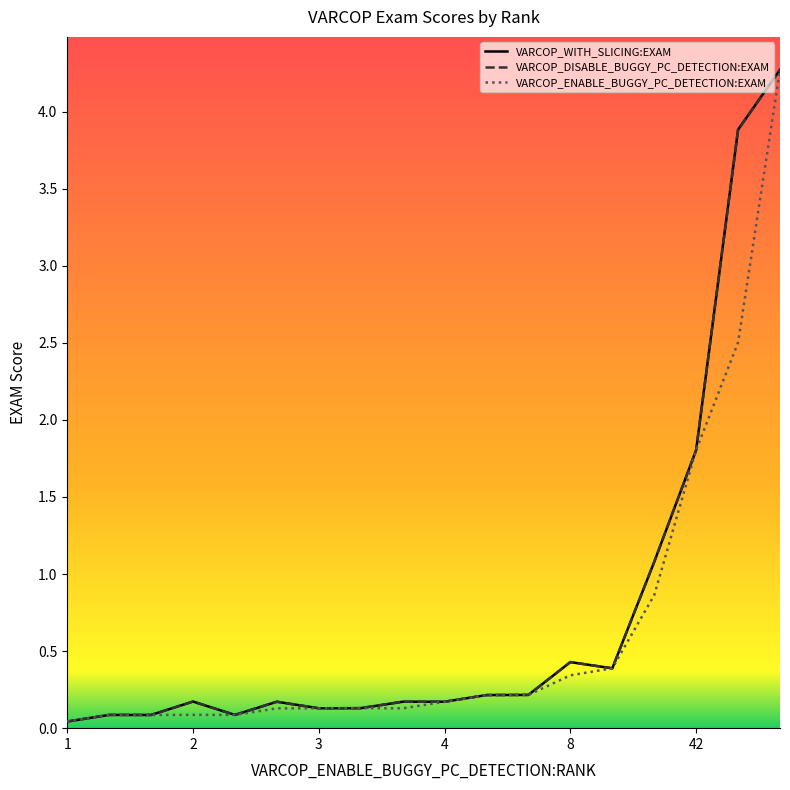

What are all the series names shown in the legend?

VARCOP_WITH_SLICING:EXAM, VARCOP_DISABLE_BUGGY_PC_DETECTION:EXAM, VARCOP_ENABLE_BUGGY_PC_DETECTION:EXAM